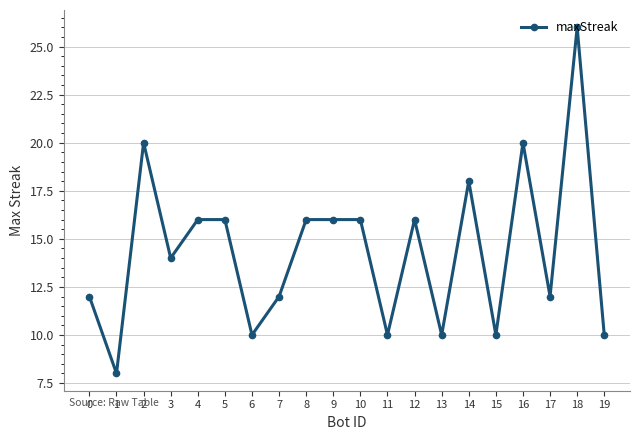

Approximately how many times larger is the value at 11 compared to 5?

0.6